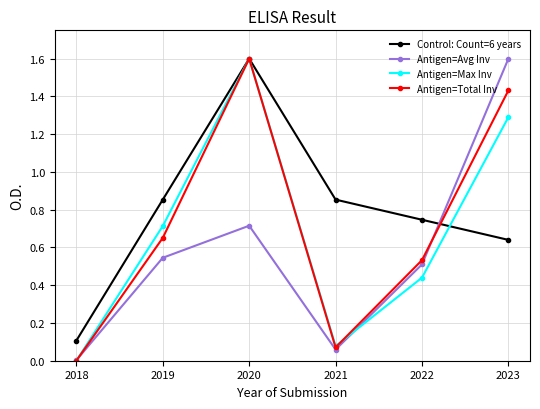

Rank the categories by Antigen=Total Inv value from highest to lowest.

2020, 2023, 2019, 2022, 2021, 2018